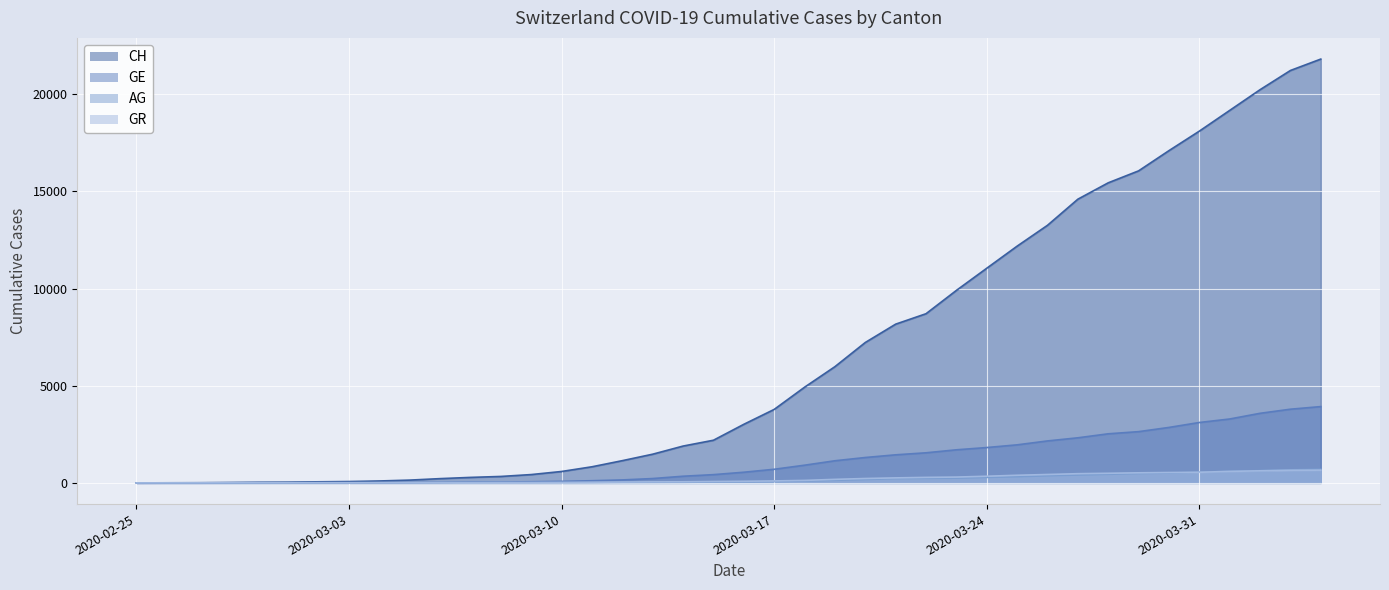

What position from the right is 2020-03-08?

28